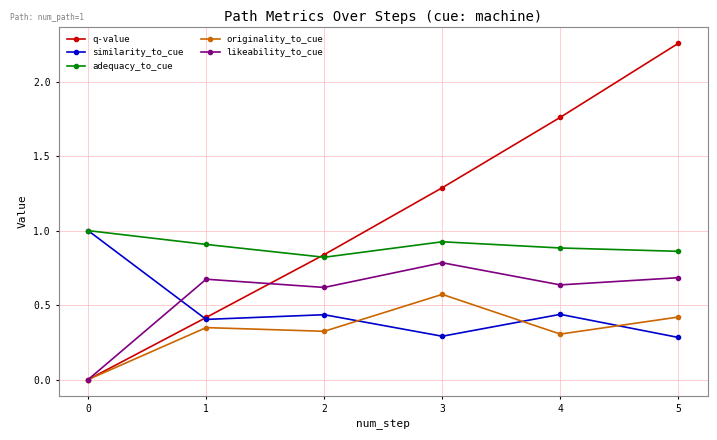

Which series has the largest range (max minus min)?

q-value